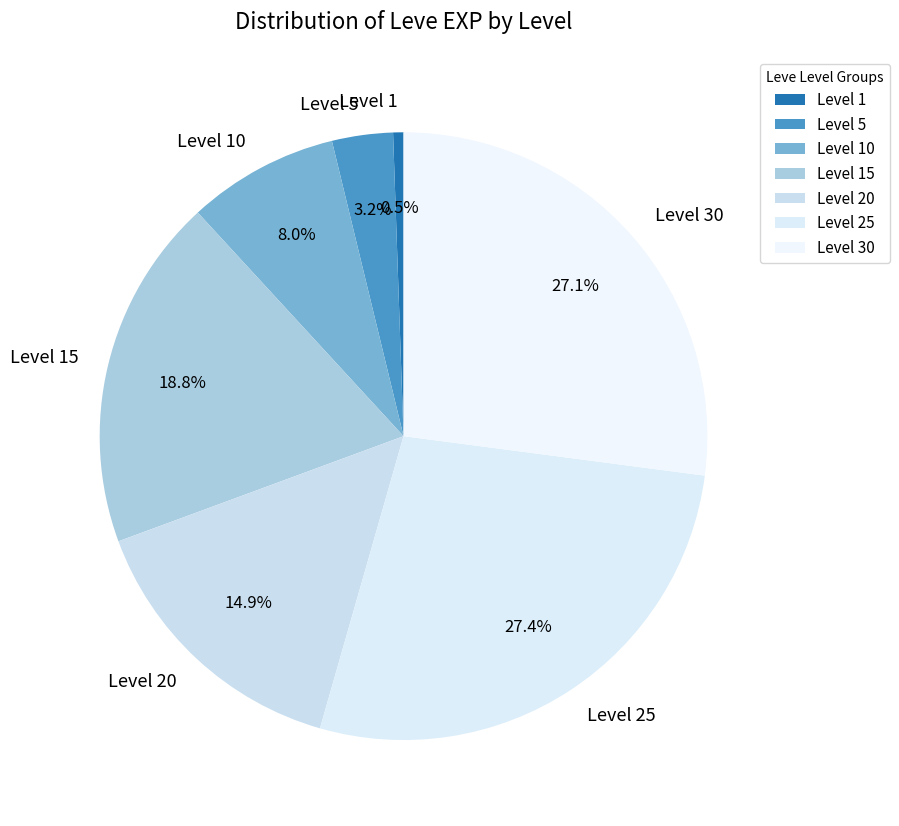

Which slice is the smallest?

Level 1